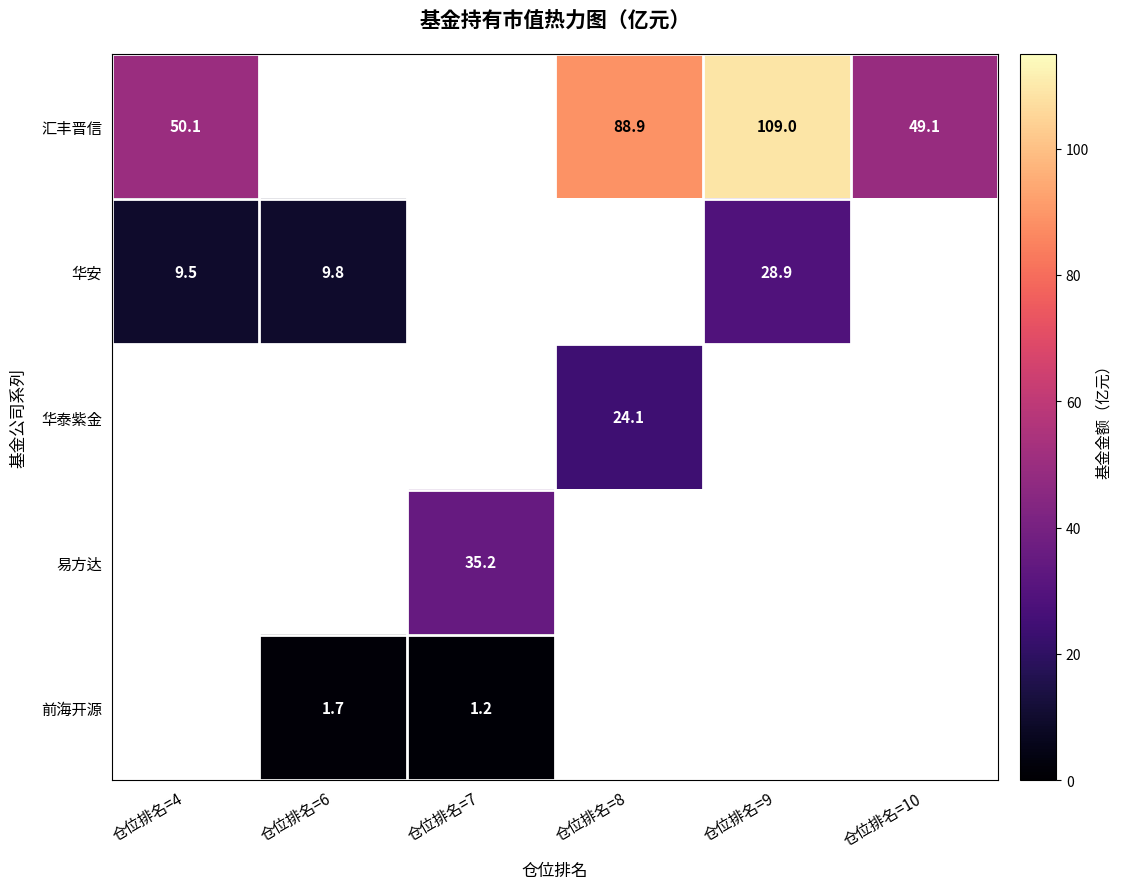

Which series changed the most between 仓位排名=4 and 仓位排名=6?

华安